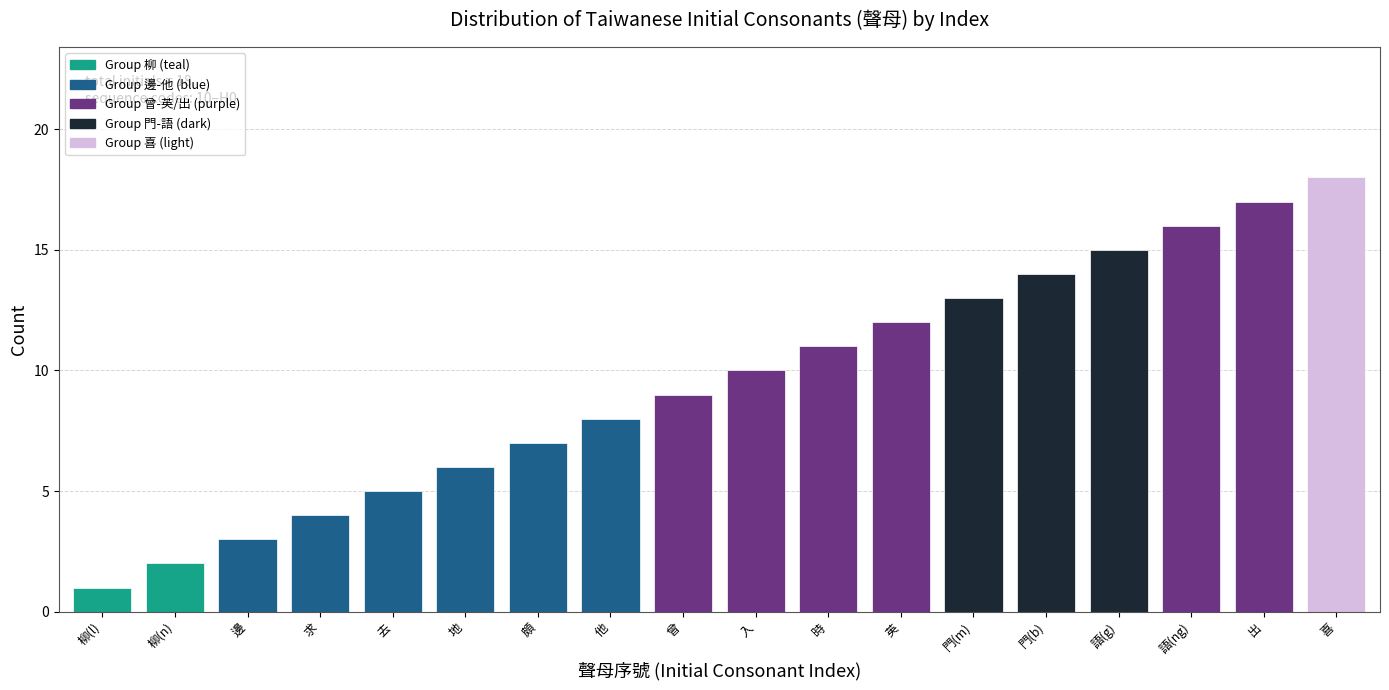

Read the value at 地.

6